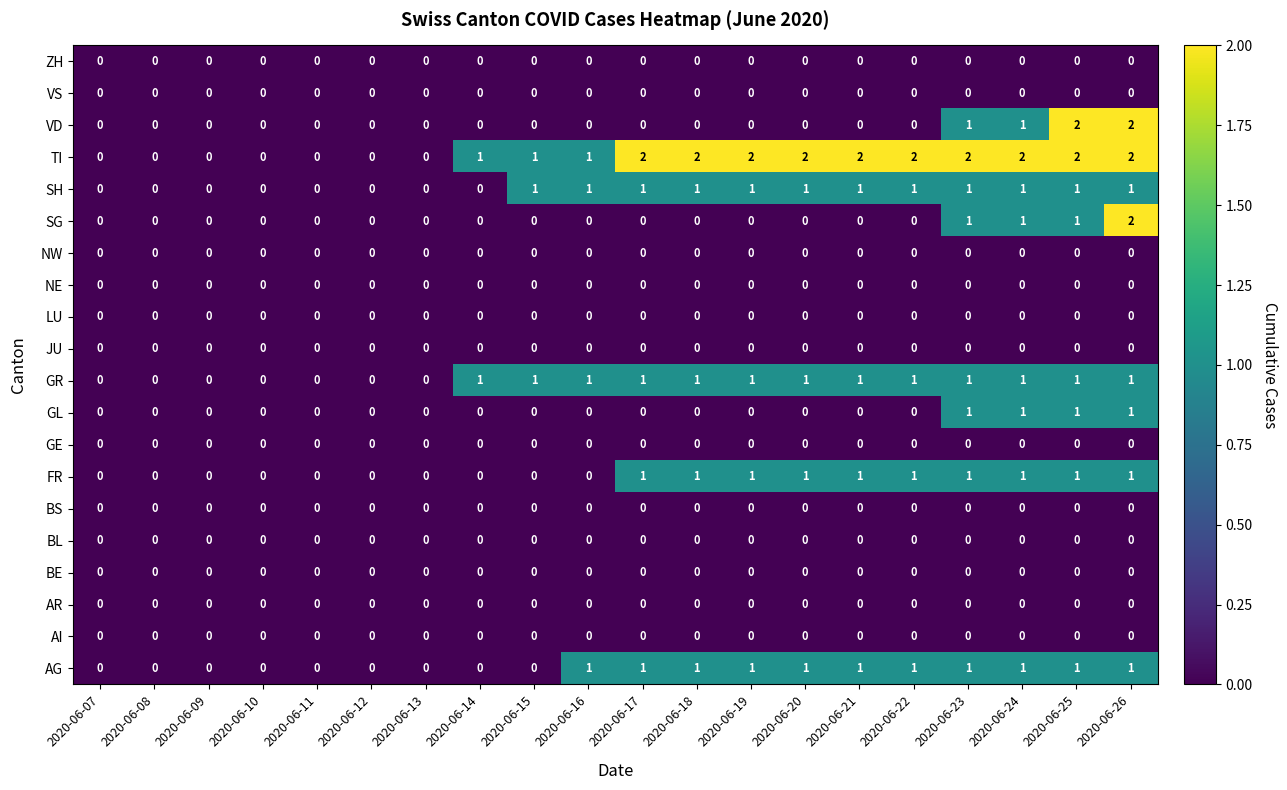

Which series changed the most between 2020-06-11 and 2020-06-22?

TI